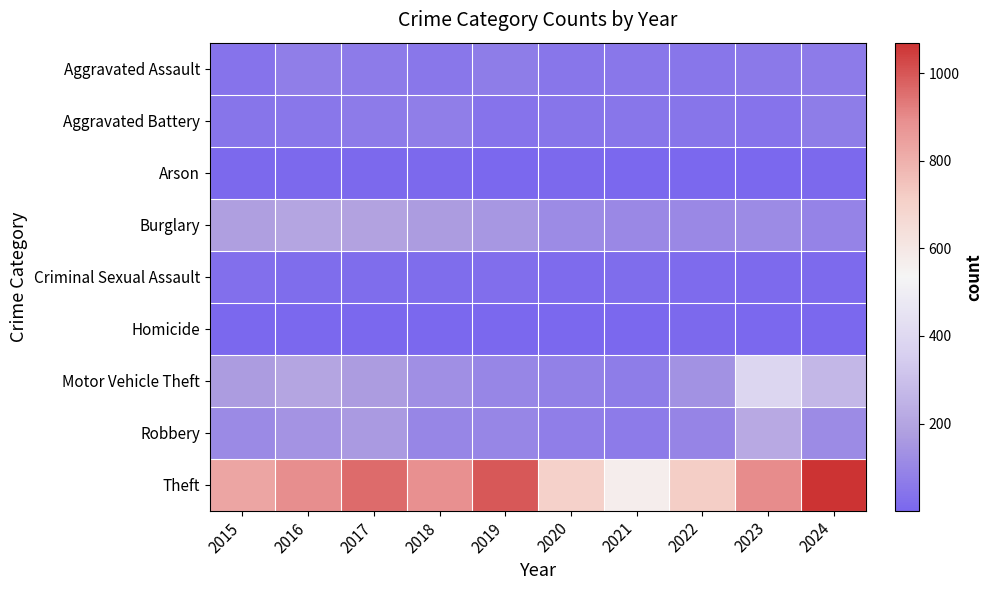

Reading left to right, what are all the values shown in this chart?

Aggravated Assault: 2015=42	2016=72	2017=67	2018=54	2019=68	2020=50	2021=52	2022=47	2023=56	2024=67
Aggravated Battery: 2015=45	2016=53	2017=67	2018=73	2019=41	2020=46	2021=50	2022=45	2023=41	2024=70
Arson: 2015=7	2016=8	2017=7	2018=7	2019=5	2020=7	2021=4	2022=3	2023=2	2024=7
Burglary: 2015=180	2016=199	2017=192	2018=171	2019=153	2020=115	2021=106	2022=108	2023=117	2024=92
Criminal Sexual Assault: 2015=27	2016=21	2017=20	2018=18	2019=23	2020=14	2021=20	2022=17	2023=12	2024=11
Homicide: 2015=5	2016=4	2017=4	2018=3	2019=4	2020=5	2021=3	2022=6	2023=1	2024=2
Motor Vehicle Theft: 2015=172	2016=201	2017=171	2018=129	2019=100	2020=82	2021=70	2022=136	2023=388	2024=265
Robbery: 2015=112	2016=140	2017=163	2018=99	2019=99	2020=72	2021=67	2022=97	2023=214	2024=114
Theft: 2015=829	2016=894	2017=961	2018=888	2019=996	2020=704	2021=572	2022=719	2023=898	2024=1070